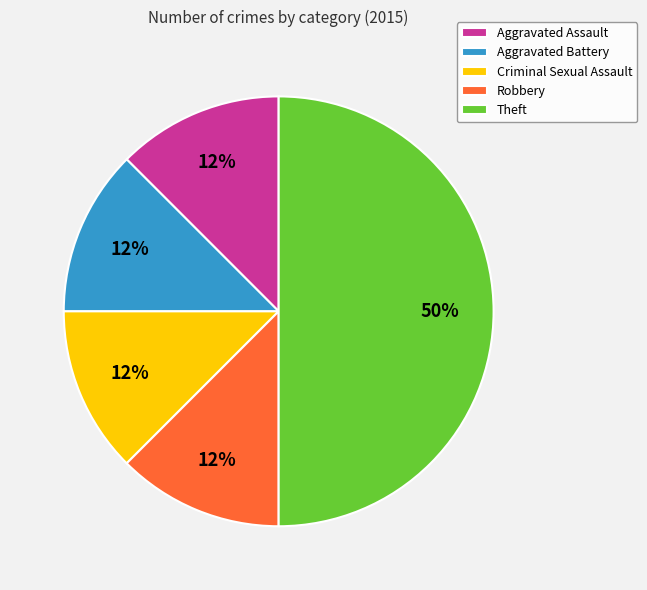

The Theft slice represents 50% of the pie. True or false?

True